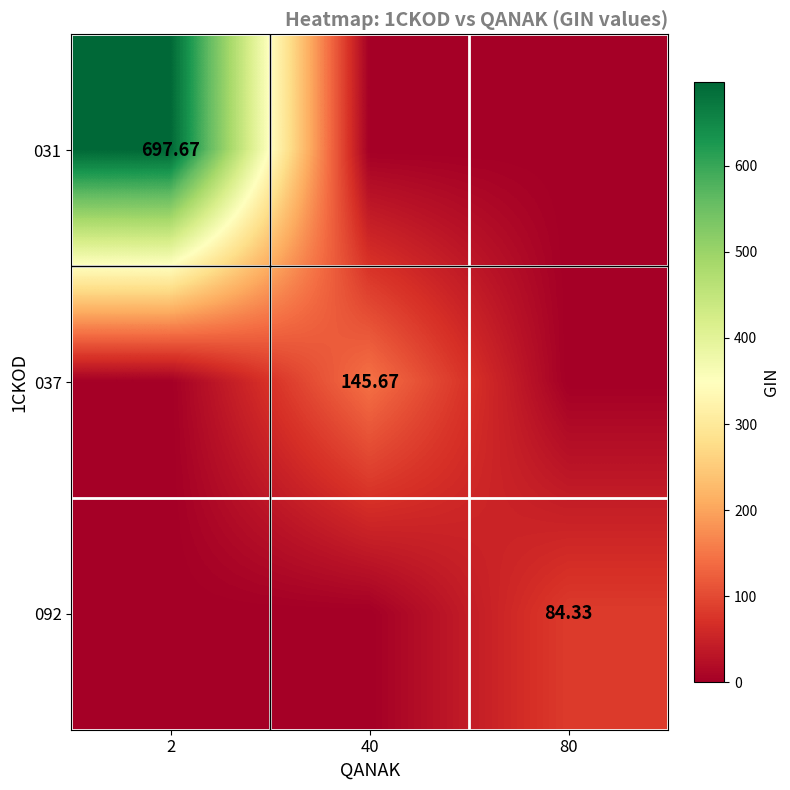

What is the difference between the 031 values at 2 and 40?

697.7